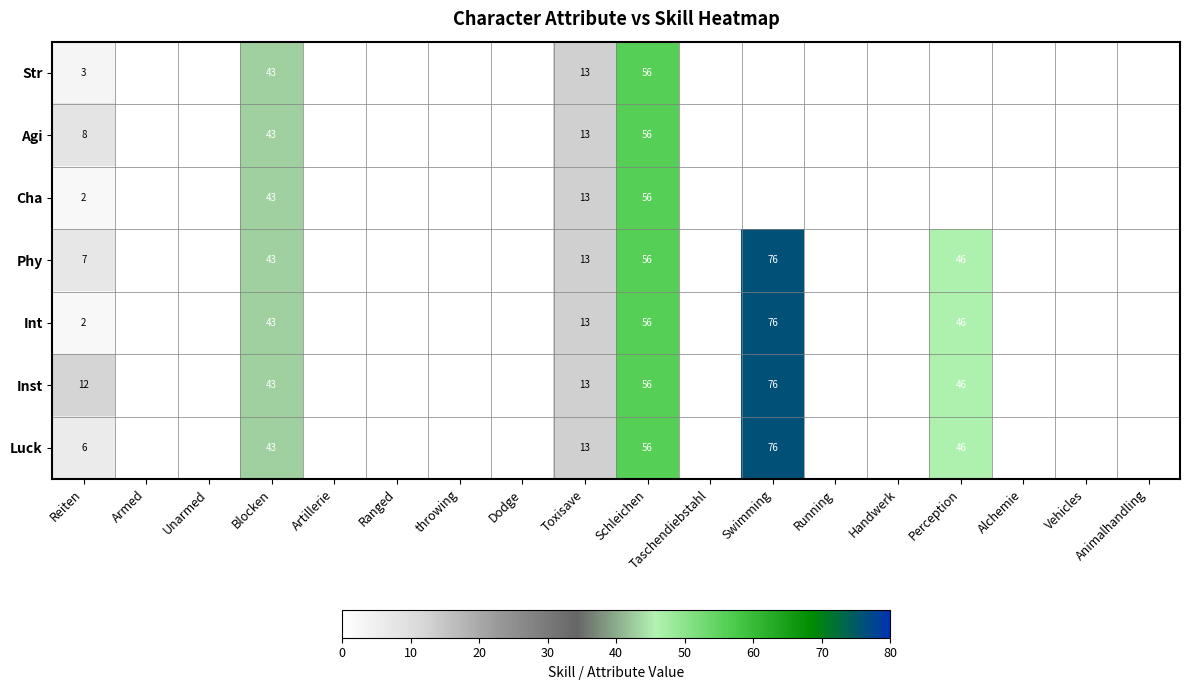

What is the total value across all series at Toxisave?

91